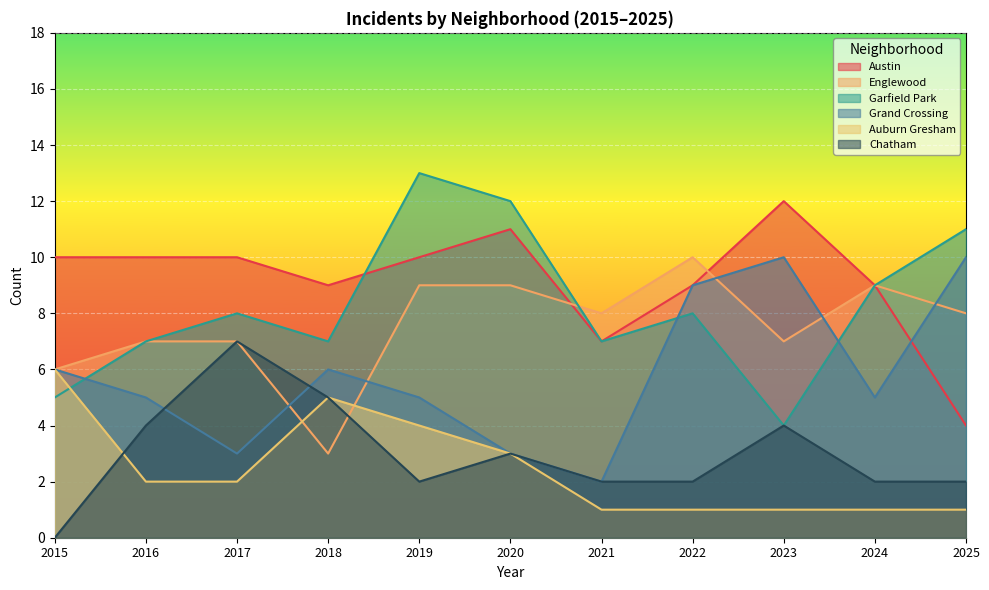

Which series changed the most between 2015 and 2020?

Garfield Park